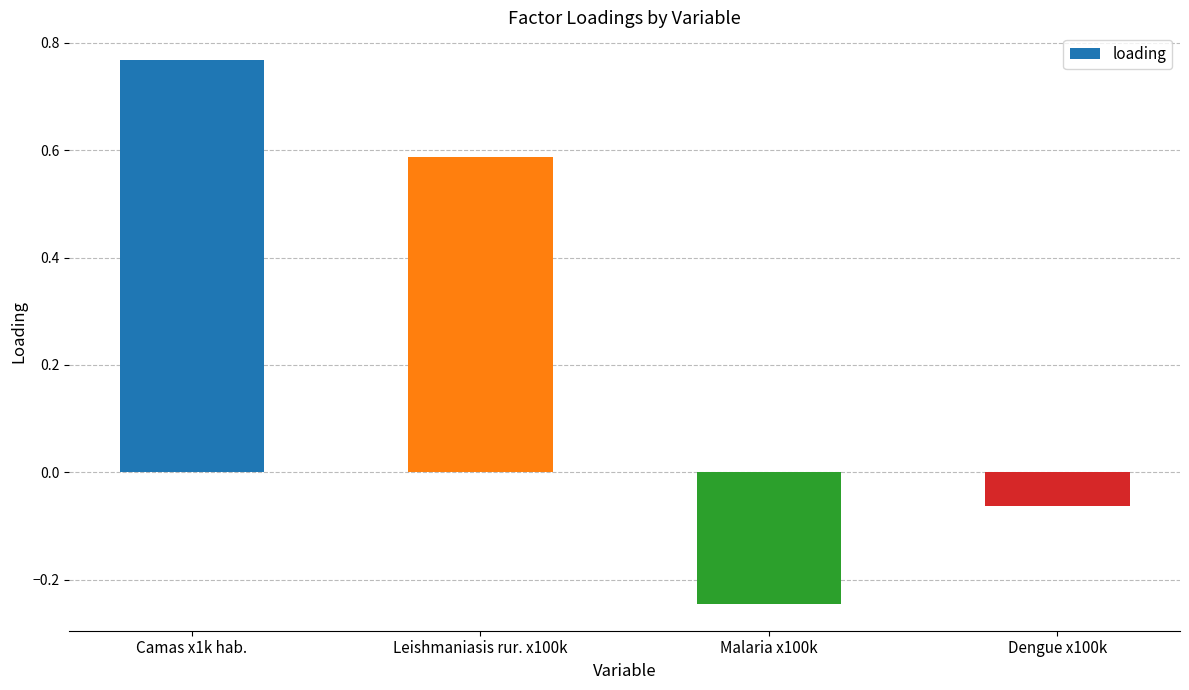

At which label does the data first exceed 0?

Camas x1k hab.